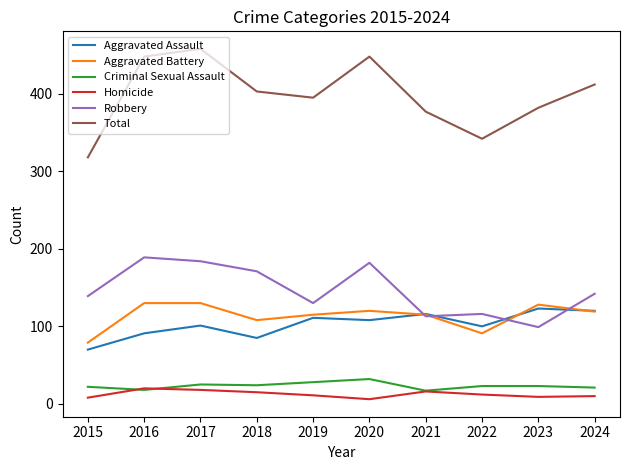

Where is the first local maximum for Aggravated Assault?

2017